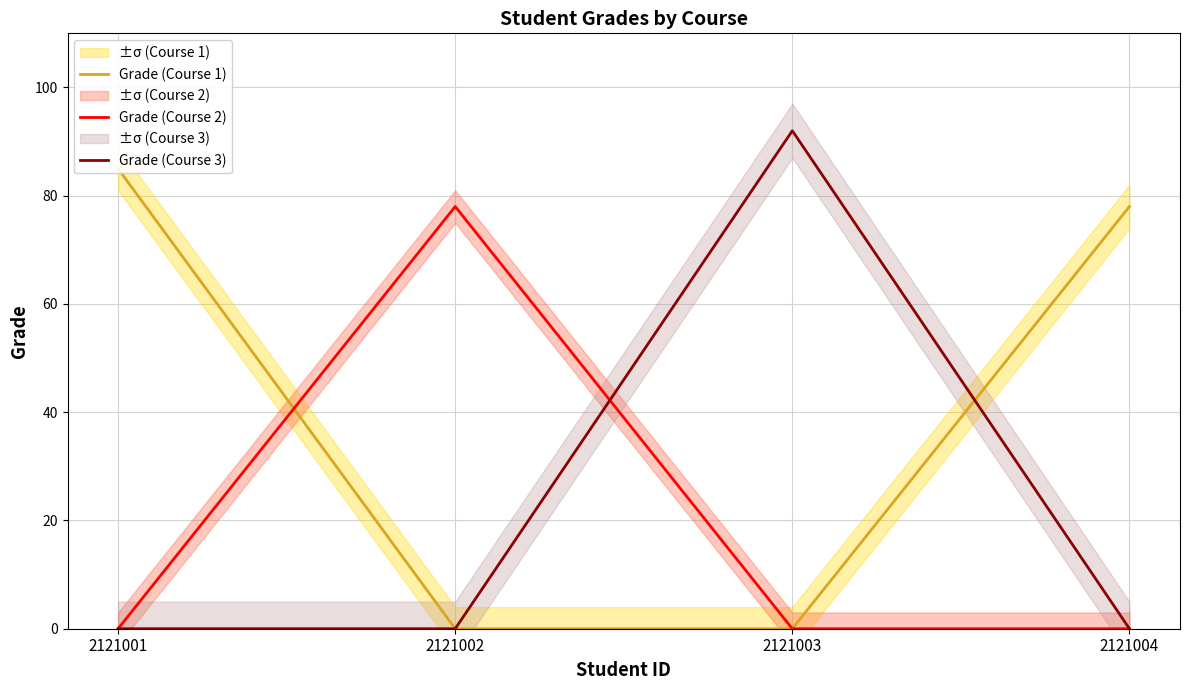

Which series changed the most between 2121001 and 2121004?

Grade (Course 1)